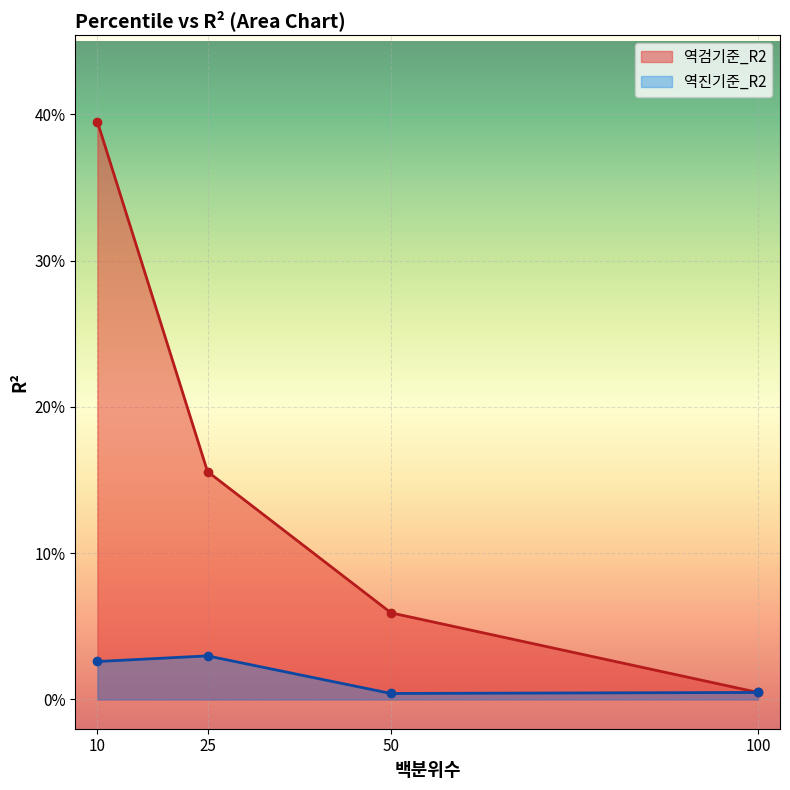

What is the difference between the 역검기준_R2 values at 50 and 10?

0.3